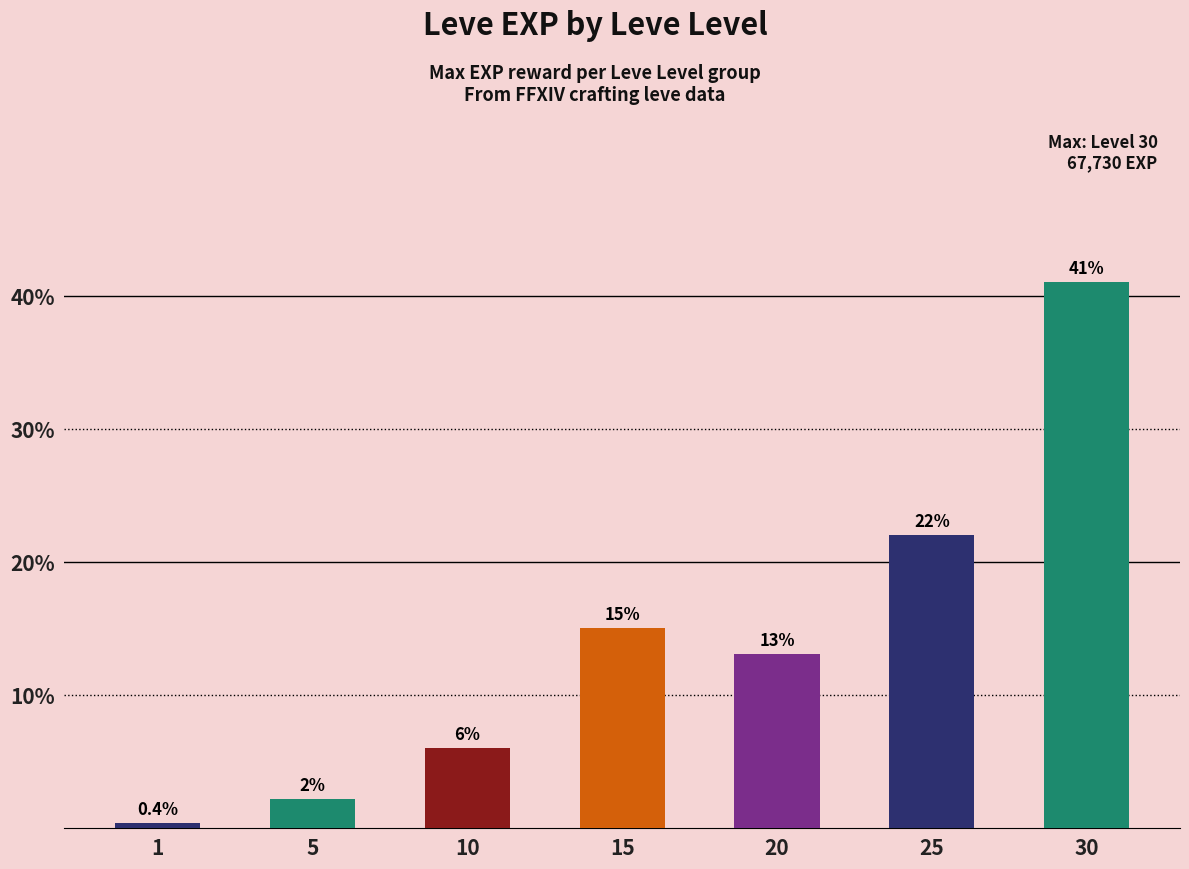

At which label does the data first exceed 13?

15